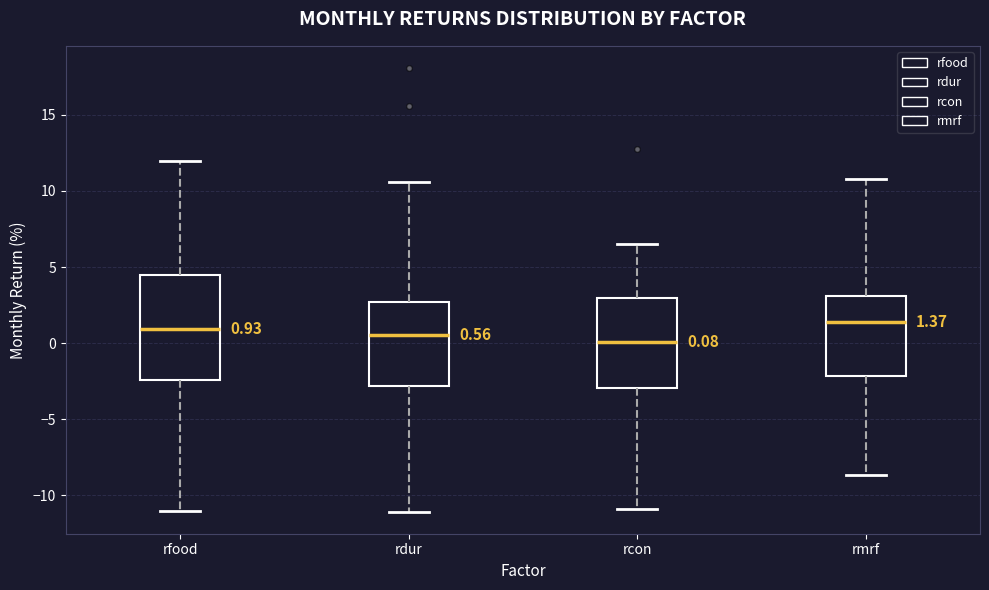

Comparing the boxes themselves (not the whiskers), which one is the tallest?

rfood